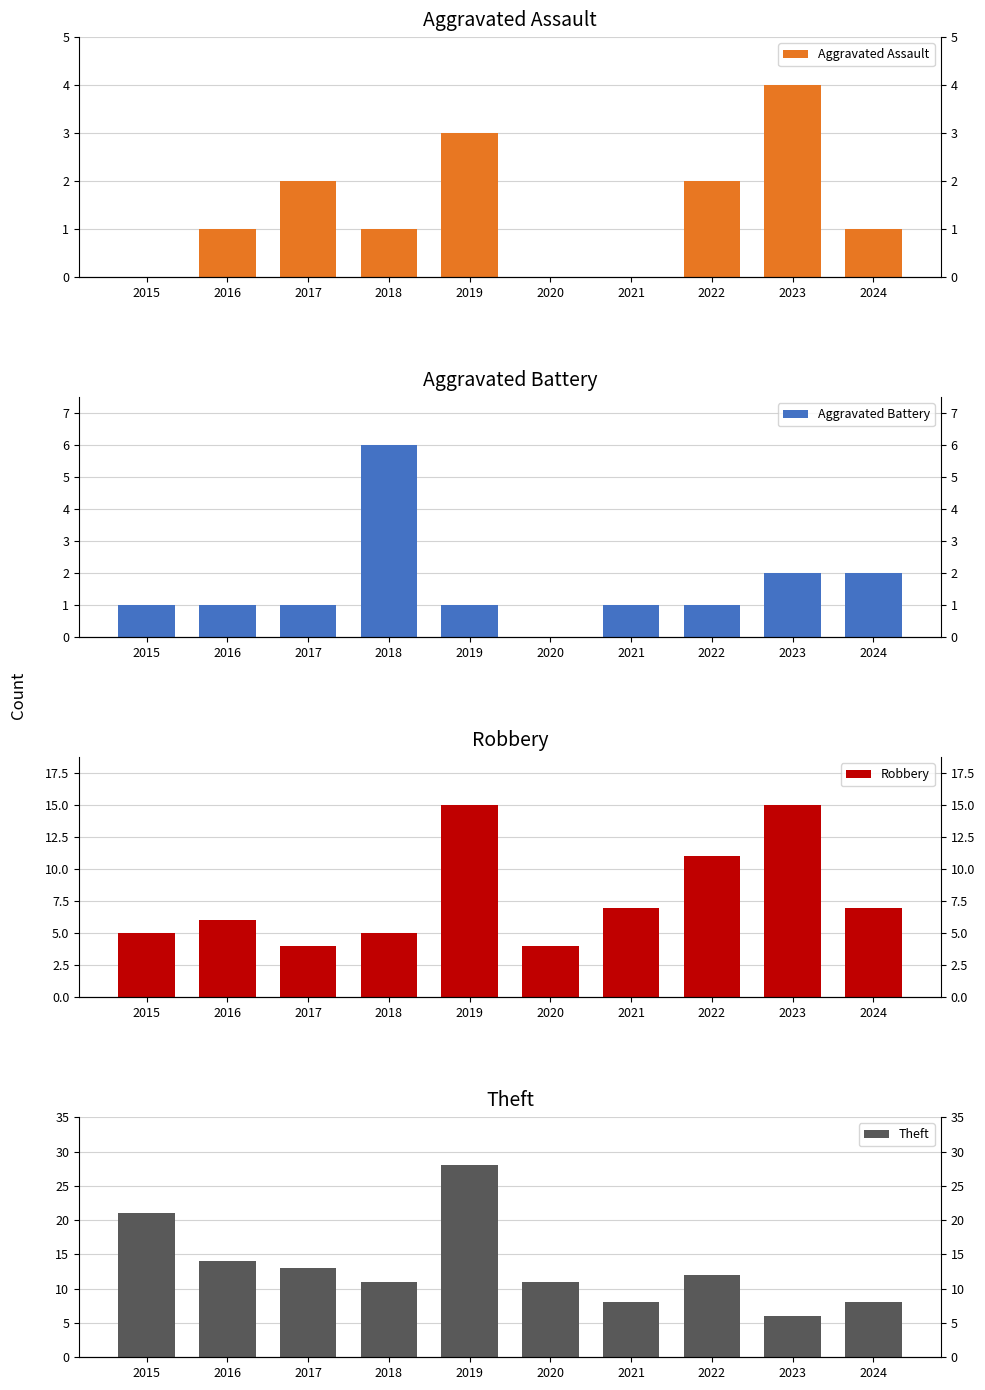

How many bars are there in total?

40